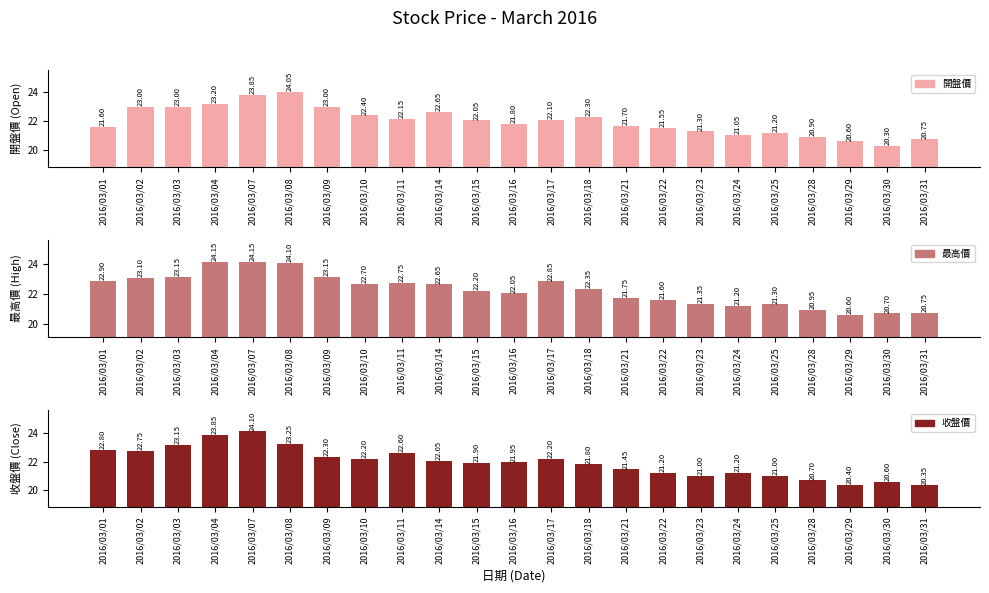

Which series has the largest total across all categories?

最高價